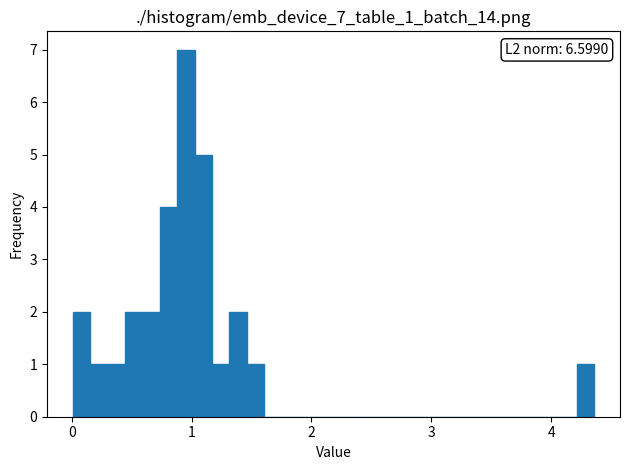

Read against the x-axis, roughly where is the centre of the tallest bar?

1.0